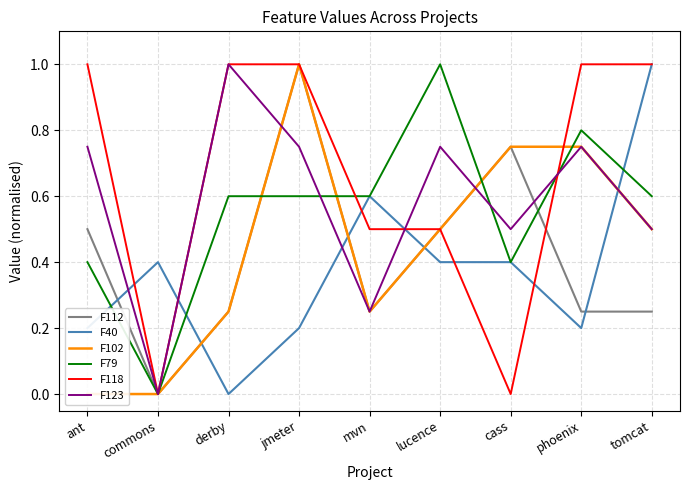

What is the difference between the F118 values at phoenix and mvn?

0.5